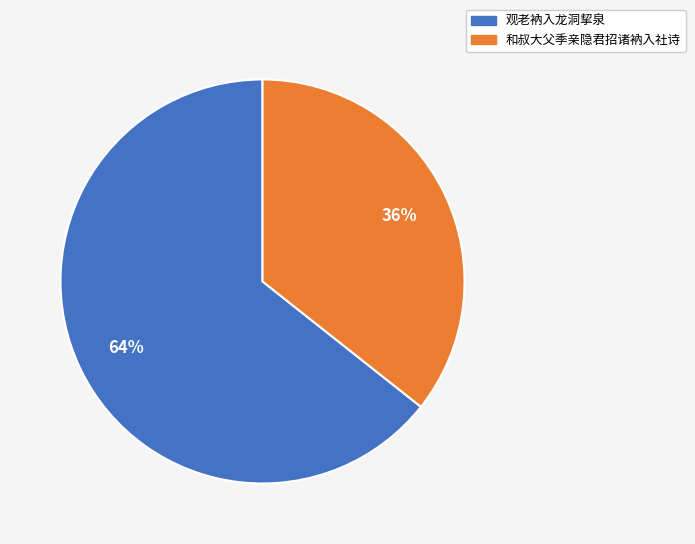

Between 和叔大父季亲隐君招诸衲入社诗 and 观老衲入龙洞挈泉, which is larger?

观老衲入龙洞挈泉